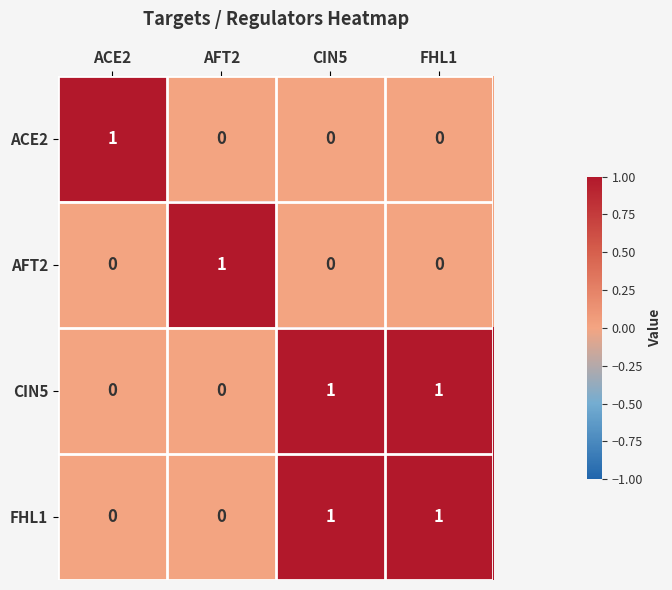

How many FHL1 values are between 0 and 1?

4